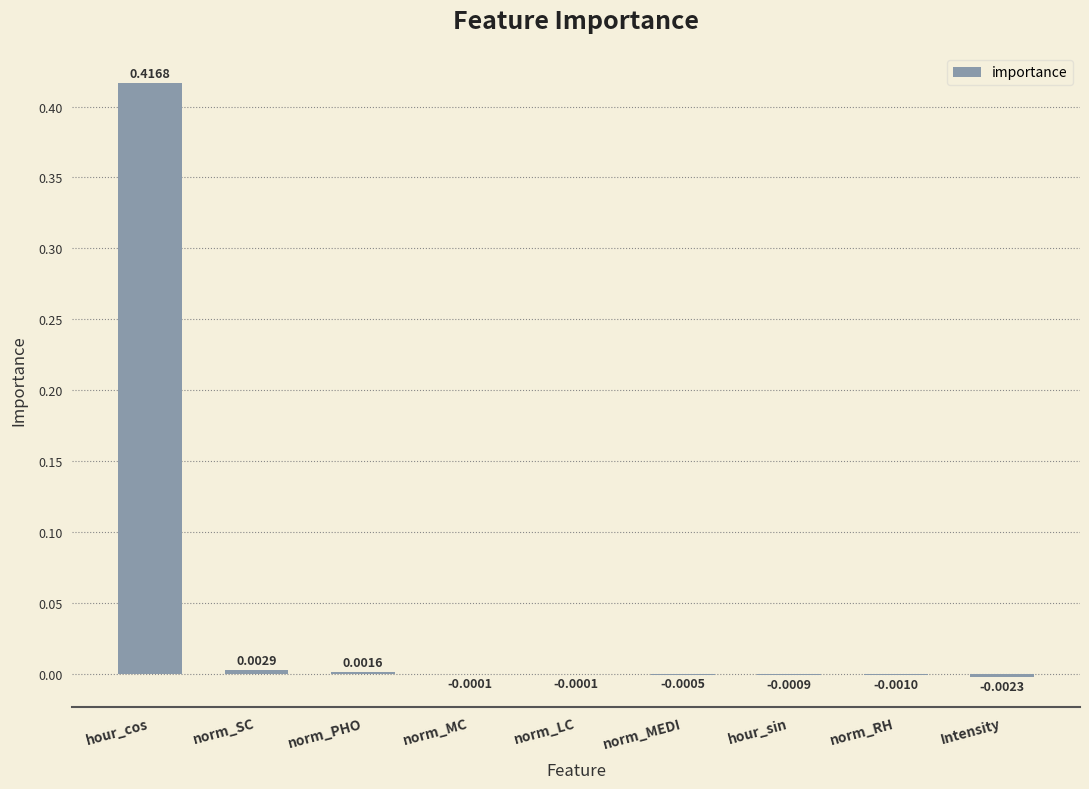

How many categories are shown in the chart?

9